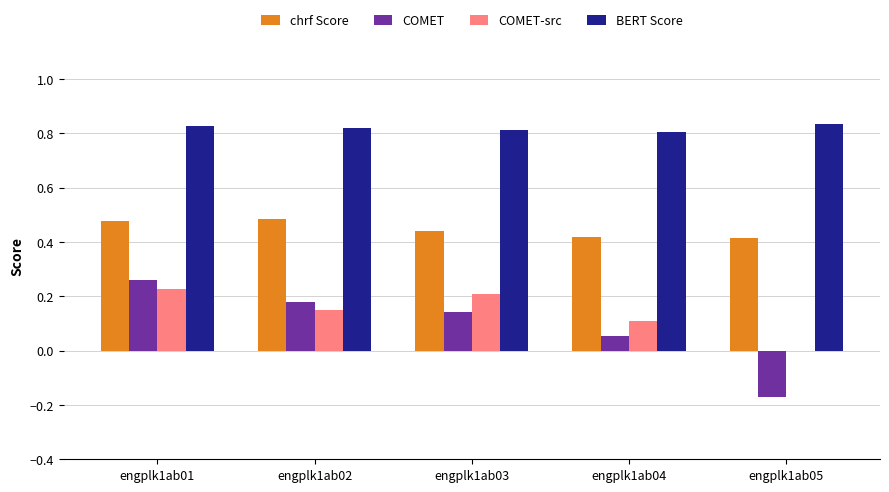

Which series changed the most between engplk1ab01 and engplk1ab03?

COMET